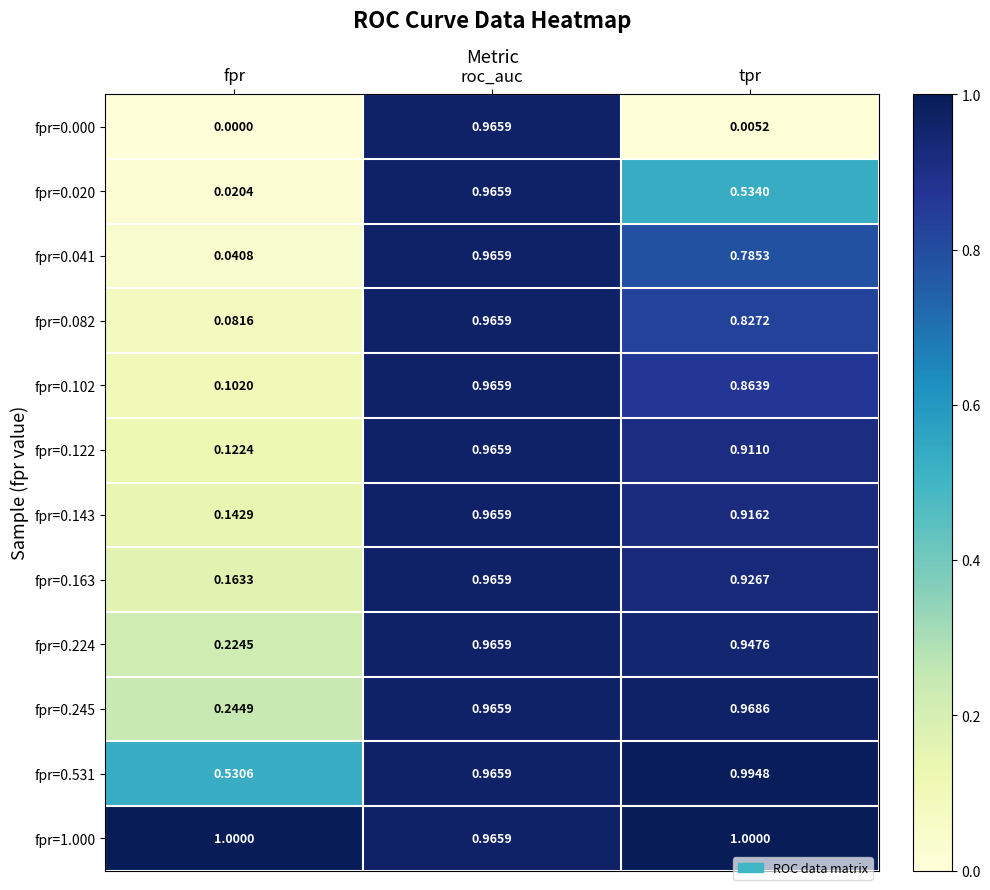

Which label corresponds to the smallest value in the chart?

fpr